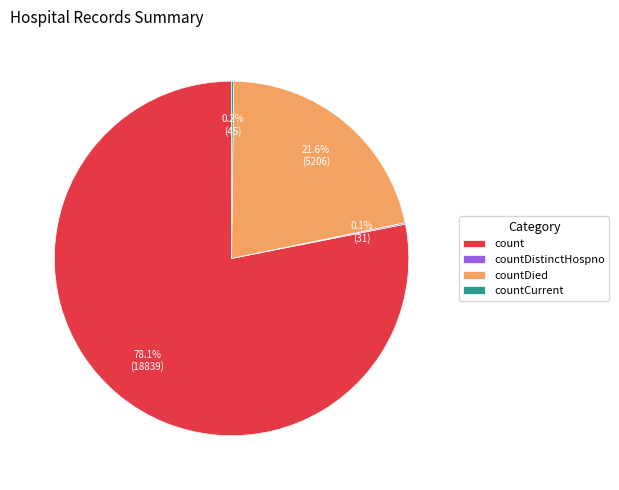

Which category has the biggest portion of the pie?

count